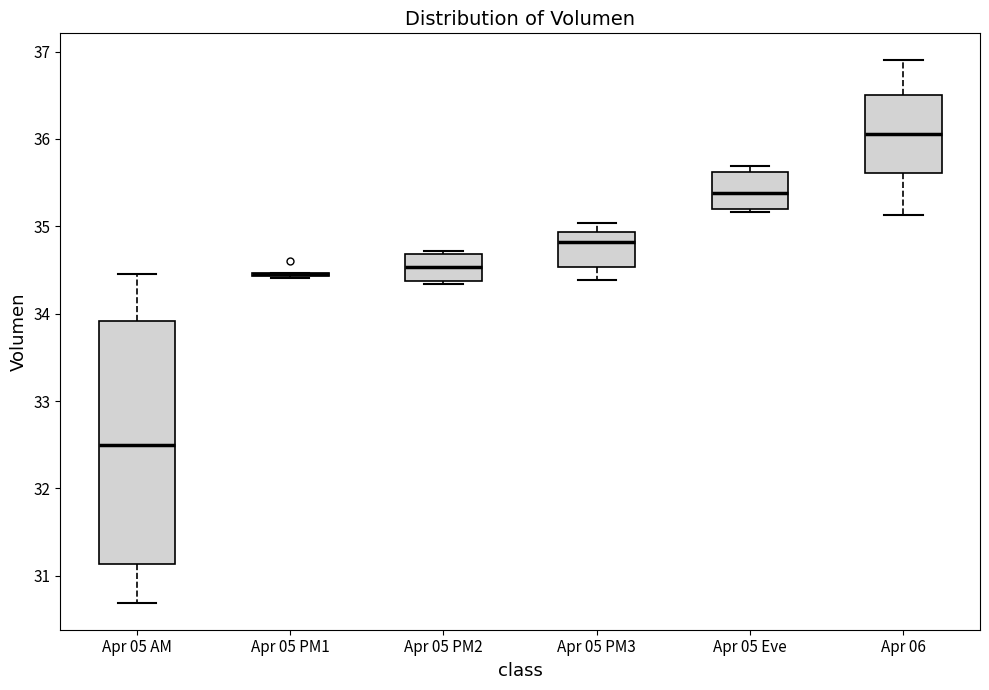

Reading left to right, read every box against the y-axis: the position of its median line, the range the box covers, and the ends of its whiskers. The values are not printed on the chart, so give them approximately, as read against the axis.

Apr 05 AM: median 32.5, box 31.1 to 33.9, whiskers 30.7 to 34.5
Apr 05 PM1: box collapsed to a line at 34.5, whiskers 34.4 to 34.5
Apr 05 PM2: median 34.5, box 34.4 to 34.7, whiskers 34.3 to 34.7
Apr 05 PM3: median 34.8, box 34.5 to 34.9, whiskers 34.4 to 35.0
Apr 05 Eve: median 35.4, box 35.2 to 35.6, whiskers 35.2 (just below the box's lower edge) to 35.7
Apr 06: median 36.1, box 35.6 to 36.5, whiskers 35.1 to 36.9